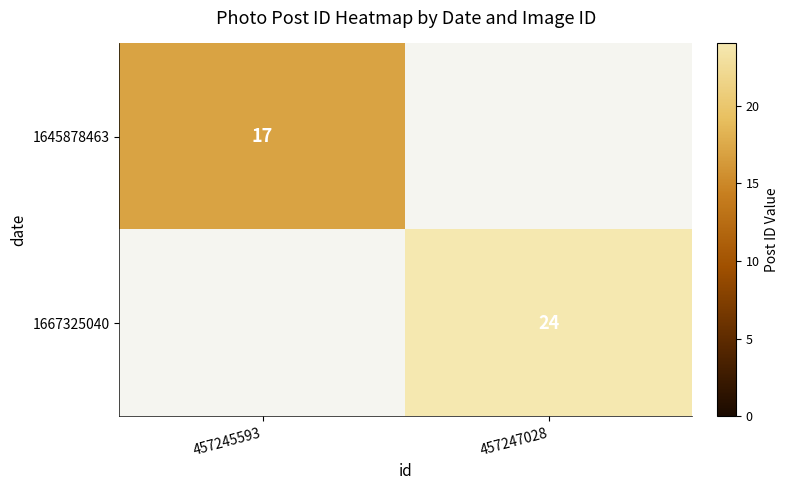

The value of 1645878463 at 457245593 is 22. True or false?

False